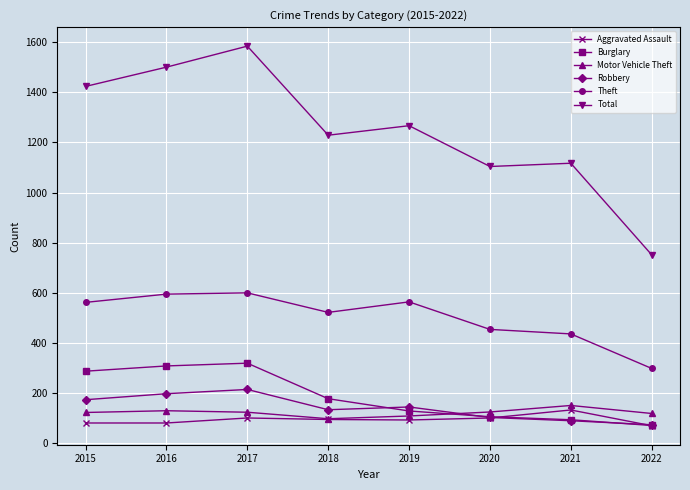

What is the greatest value displayed?

1585